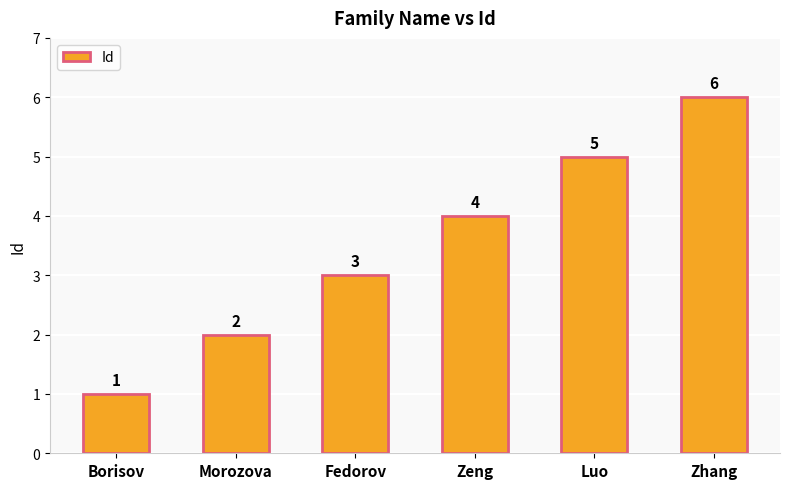

Between Morozova and Zhang, which is larger?

Zhang